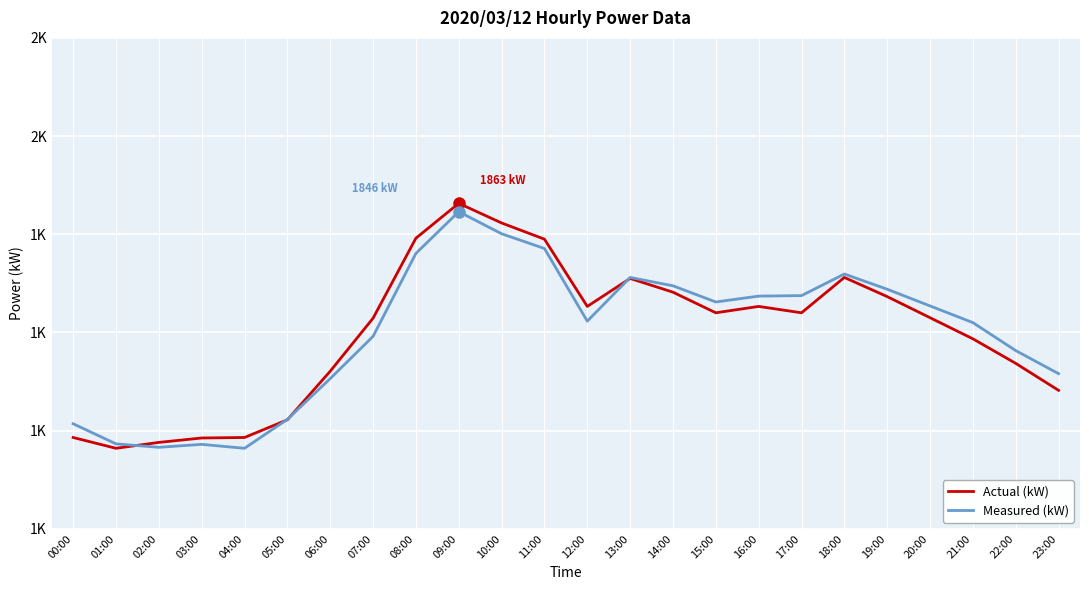

True or false: Actual (kW) and Measured (kW) cross at least once.

True